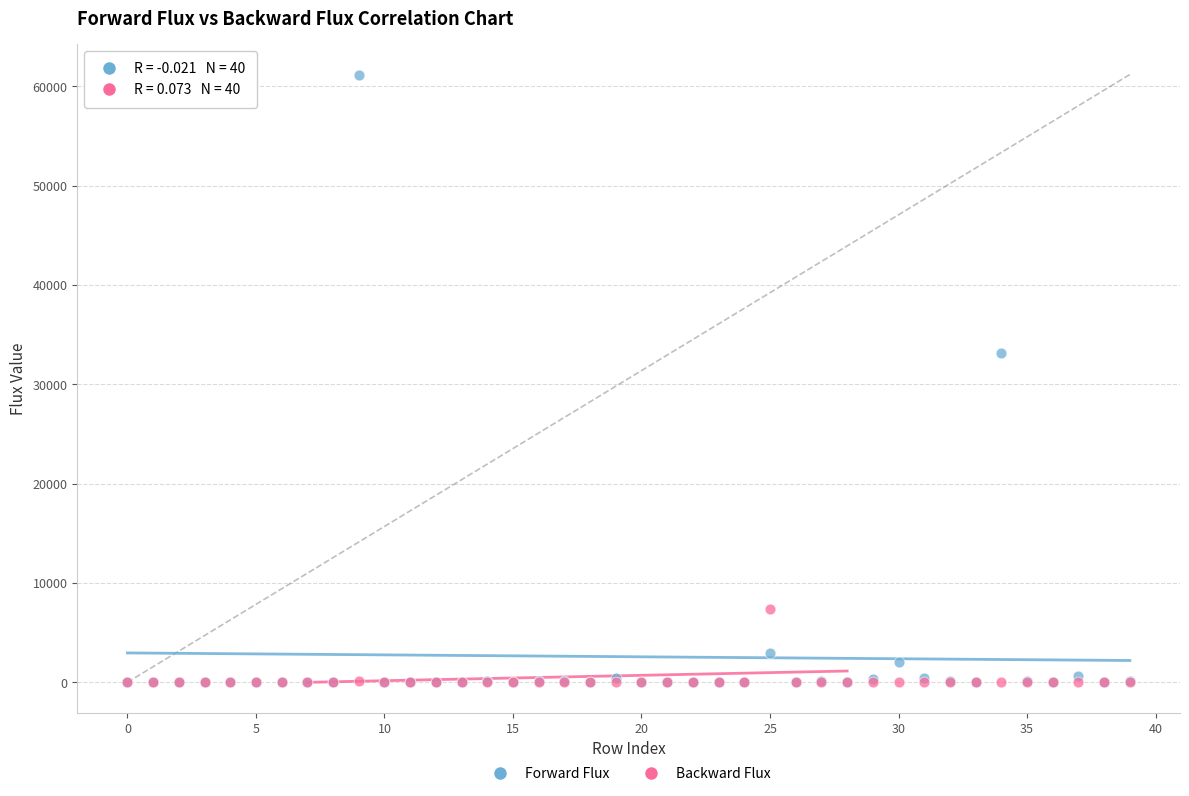

What are all the series names shown in the legend?

Forward Flux, Backward Flux